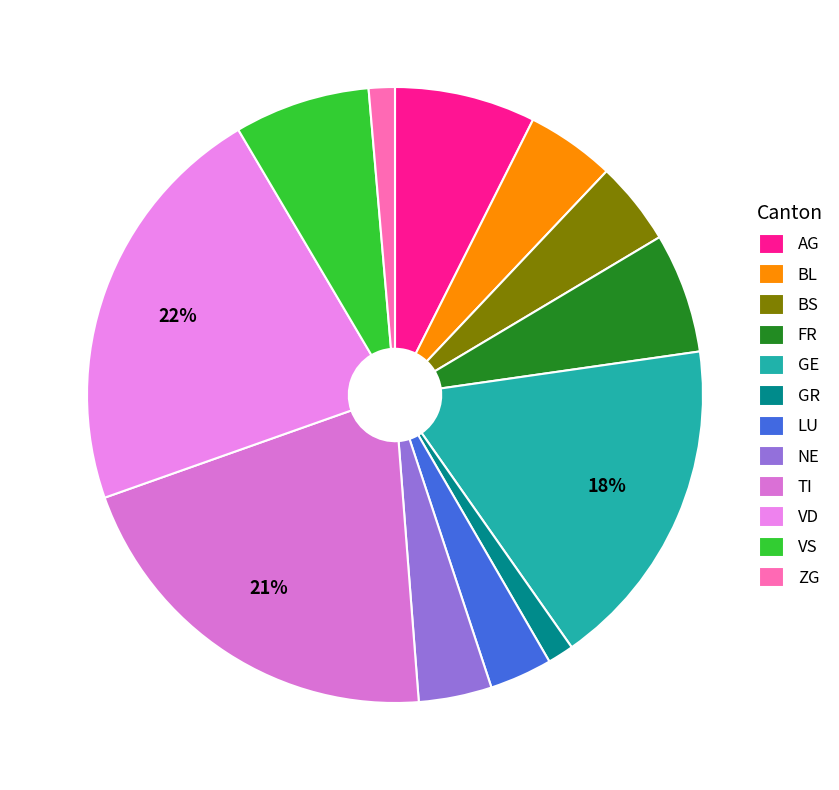

What percentage is the AG slice, to the nearest percent?

7%